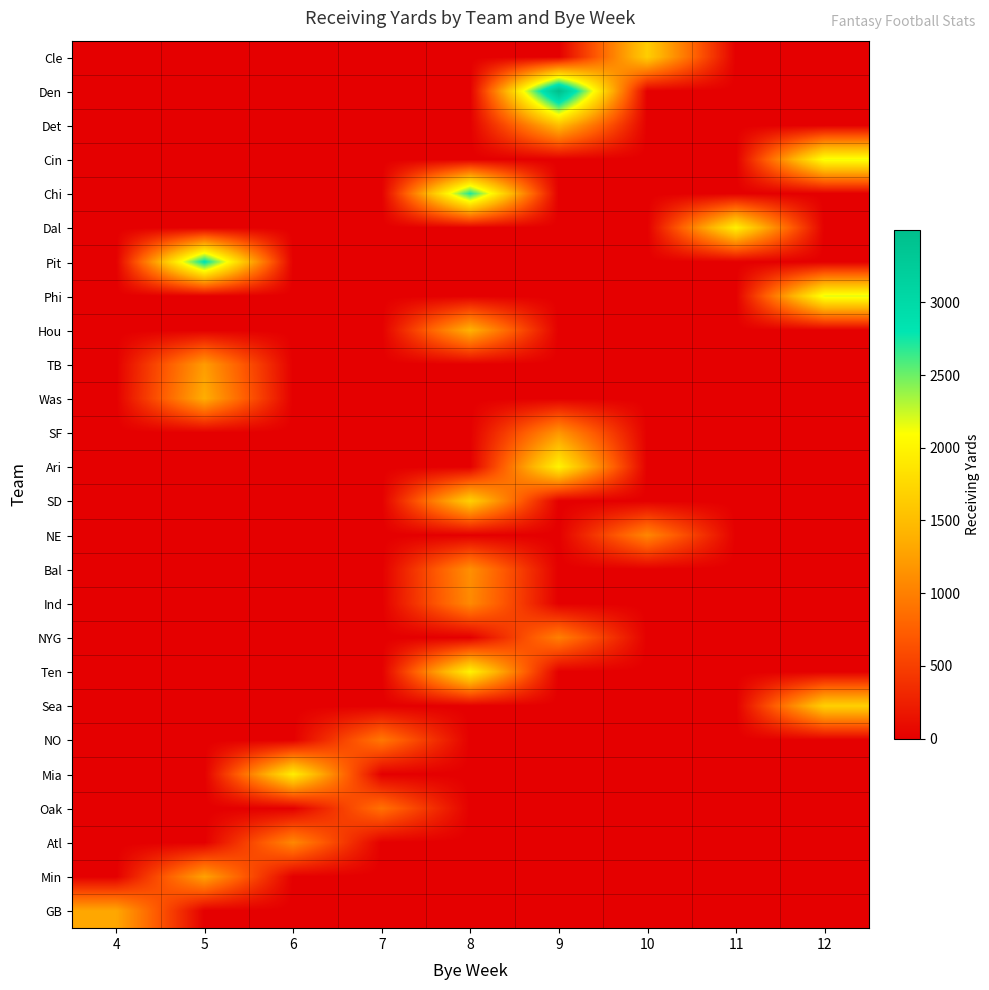

What is the total value across all series at 5?

6703